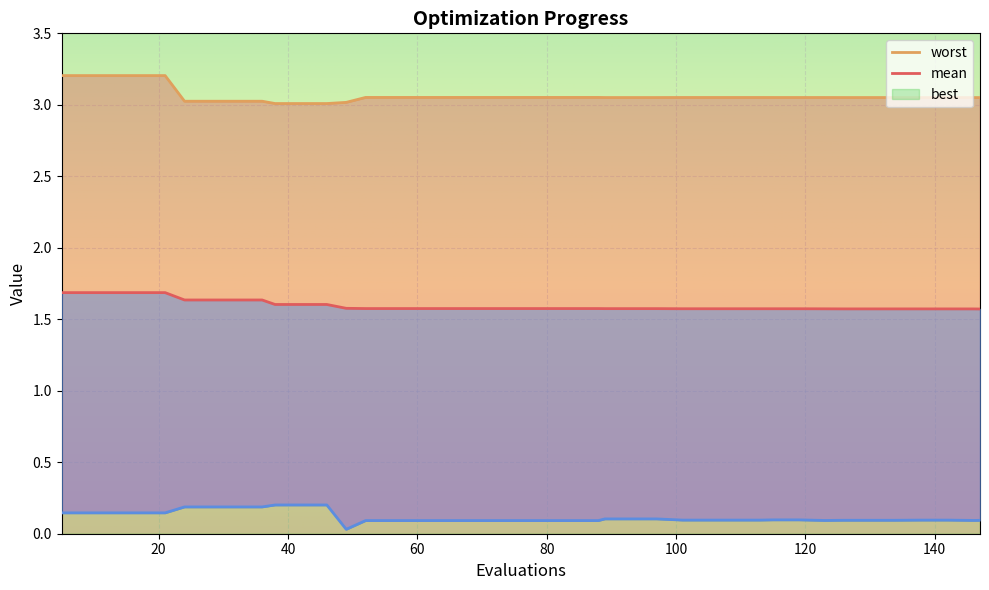

Which category has the lowest value in the mean series?

147